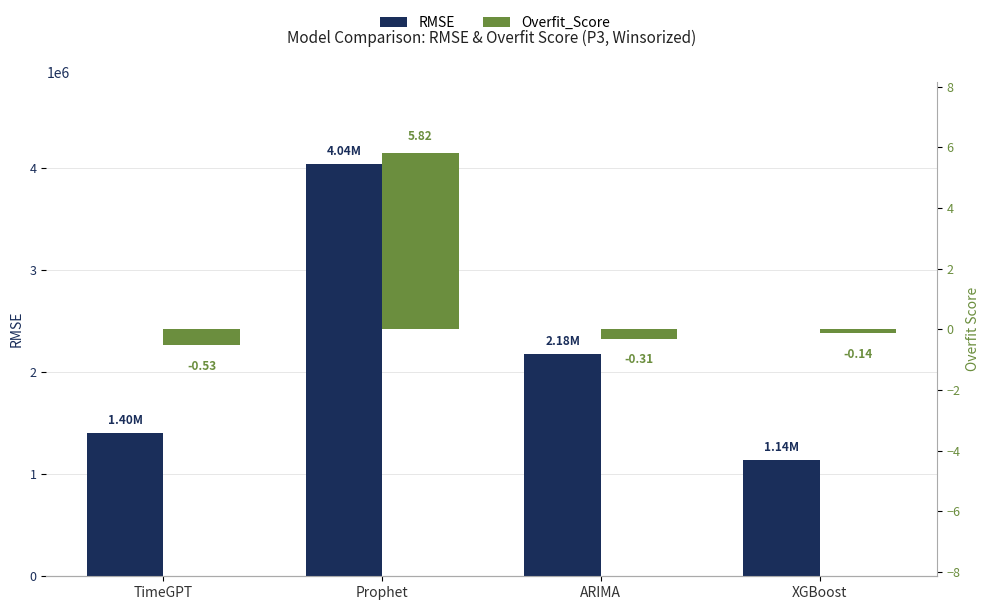

Is it true that Overfit_Score equals -0.5 at TimeGPT?

True